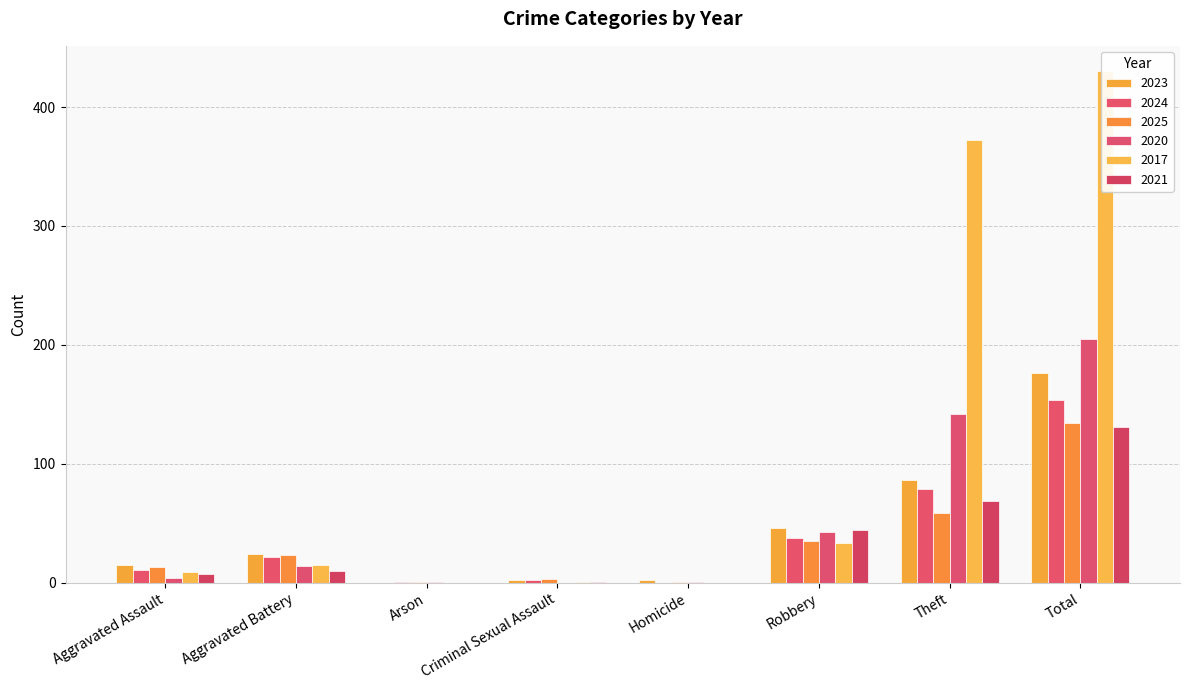

What position from the left is Theft?

7